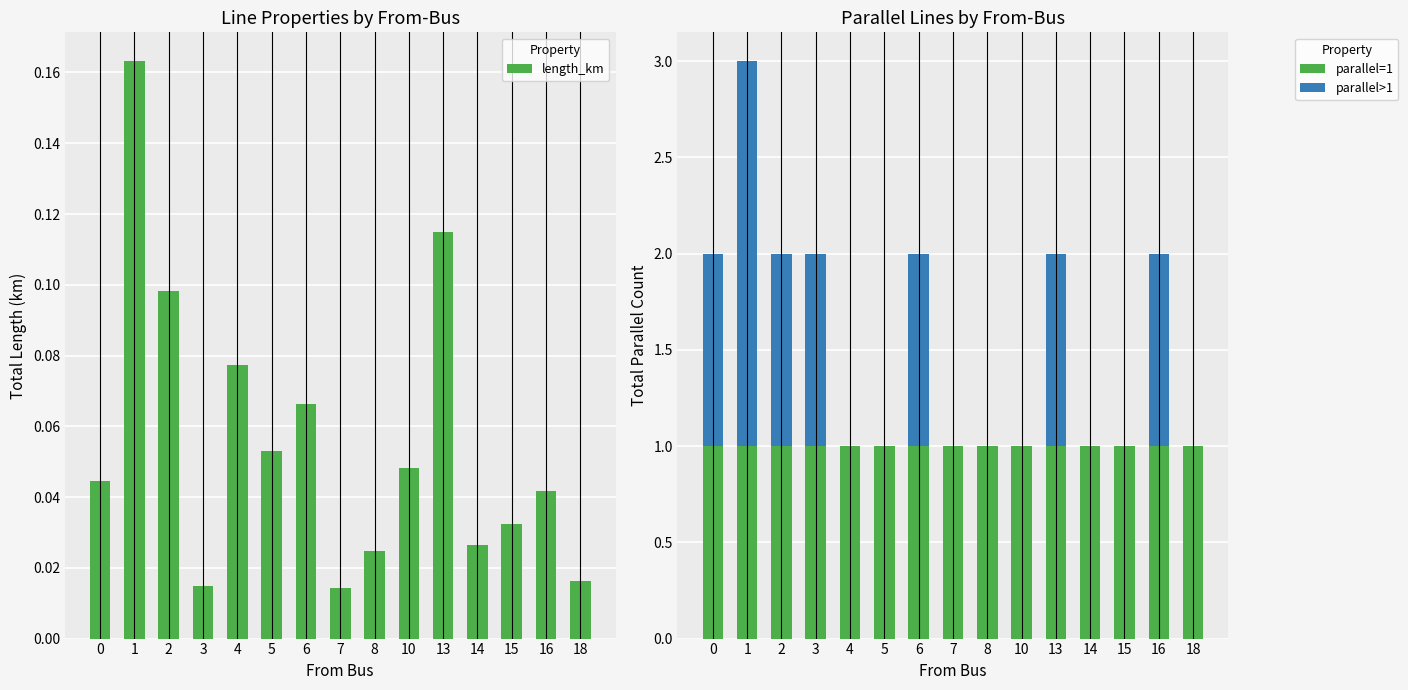

The value of parallel=1 at 4 is 1.0. True or false?

True